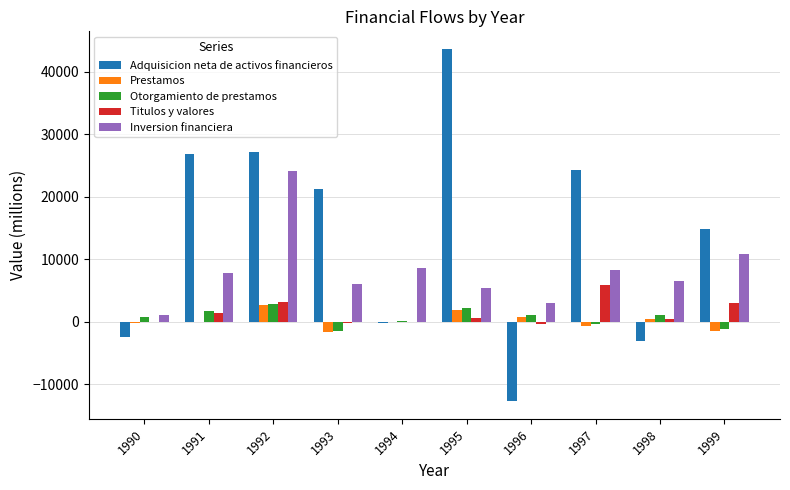

The value of Titulos y valores at 1992 is 3200. True or false?

True